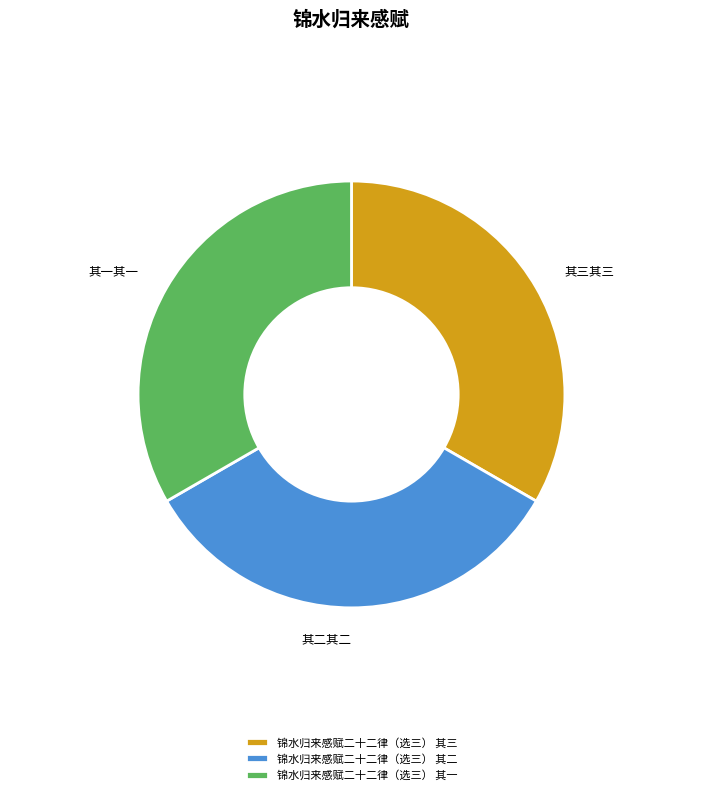

How many segments does this pie chart have?

3